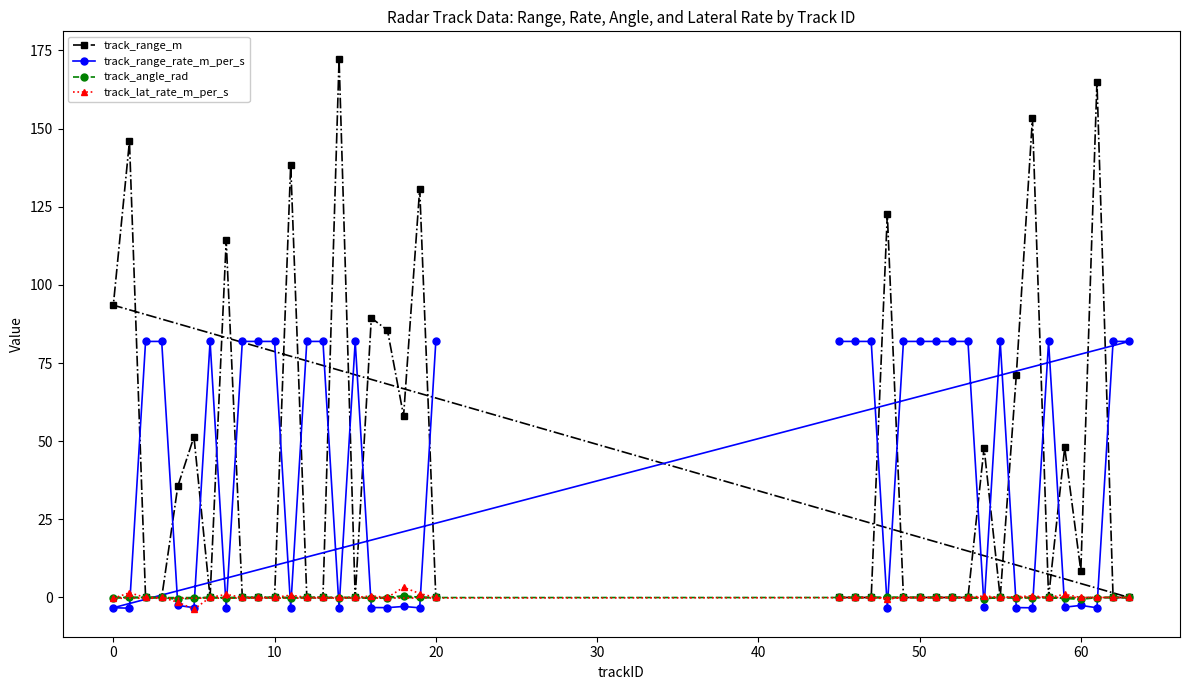

What is the average value of the track_range_rate_m_per_s series?

43.6